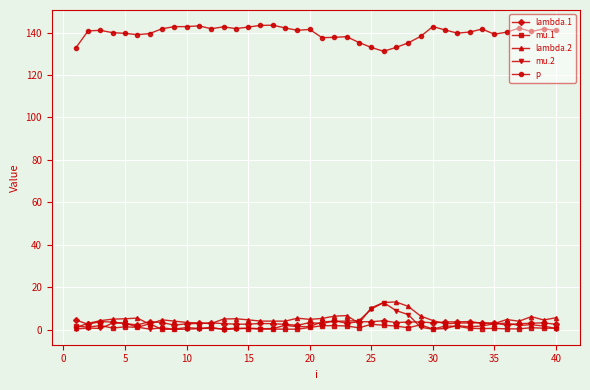

At how many categories does at least one series exceed 119?

40